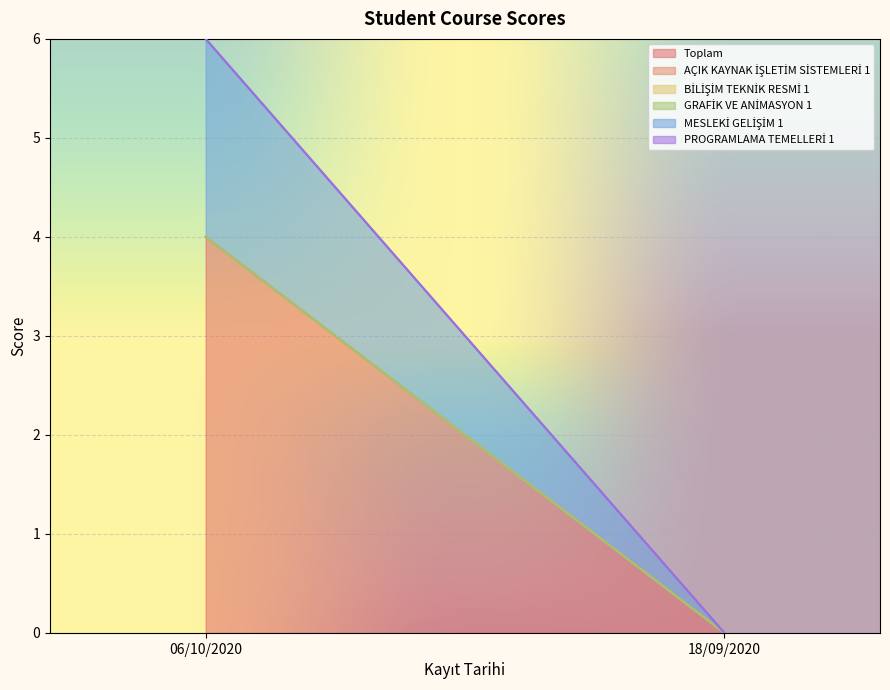

What is the label of the 1st point from the right?

18/09/2020